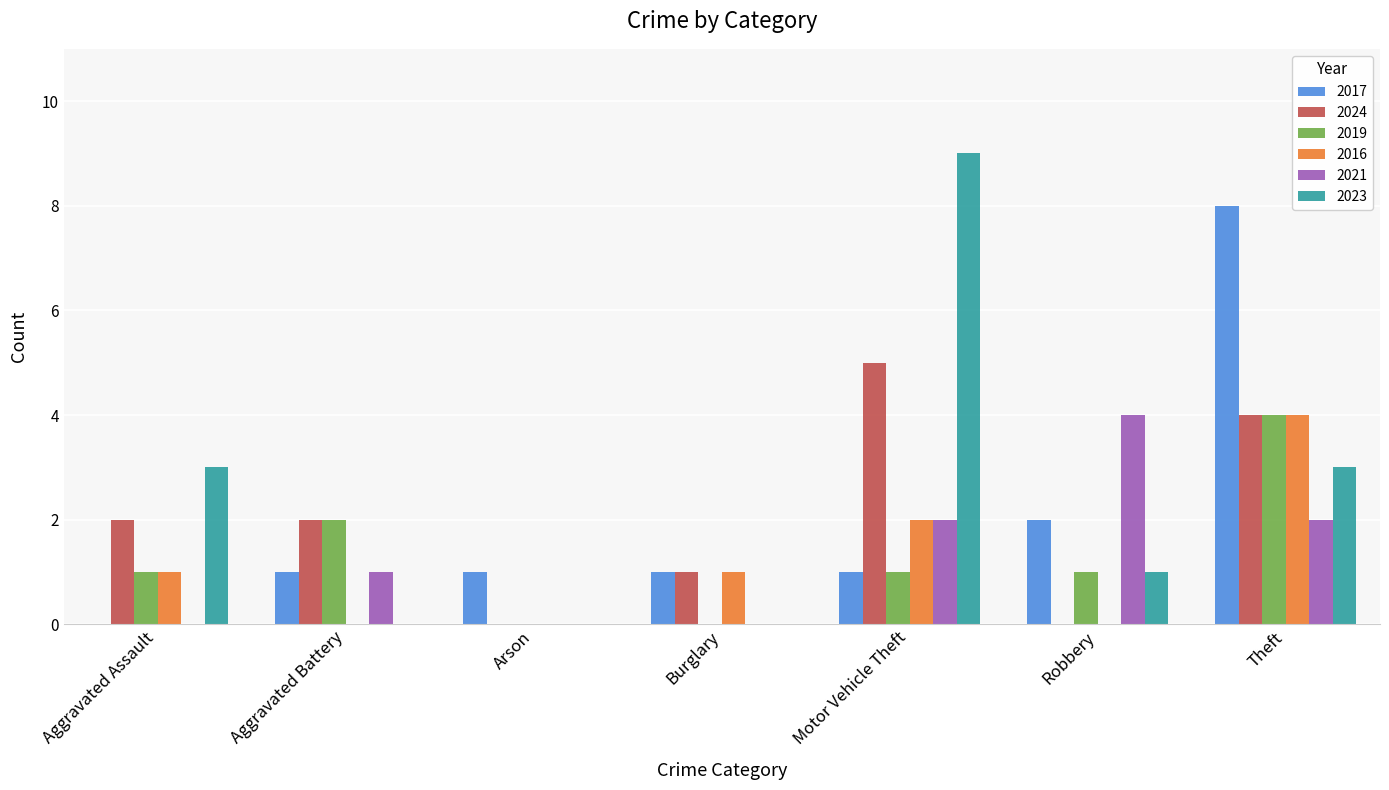

What is the greatest value displayed?

9